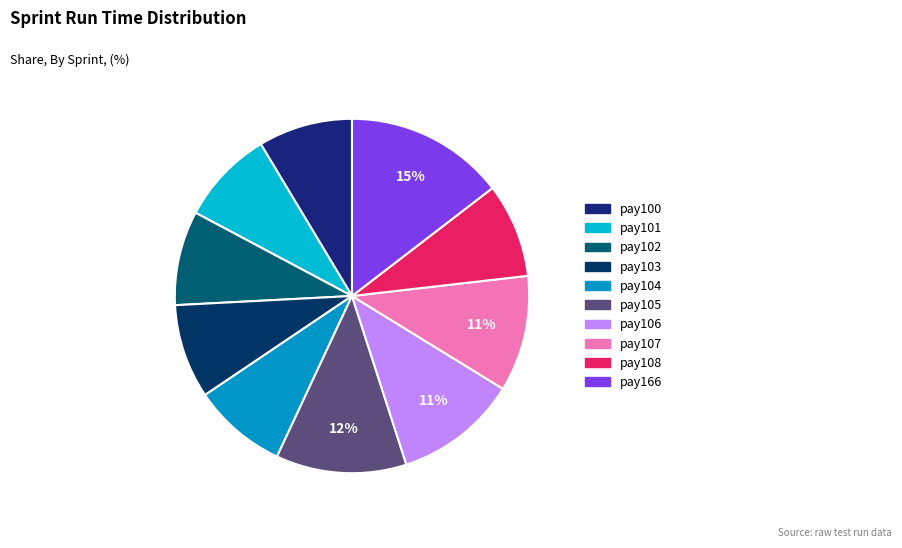

Count the number of slices in the pie.

10